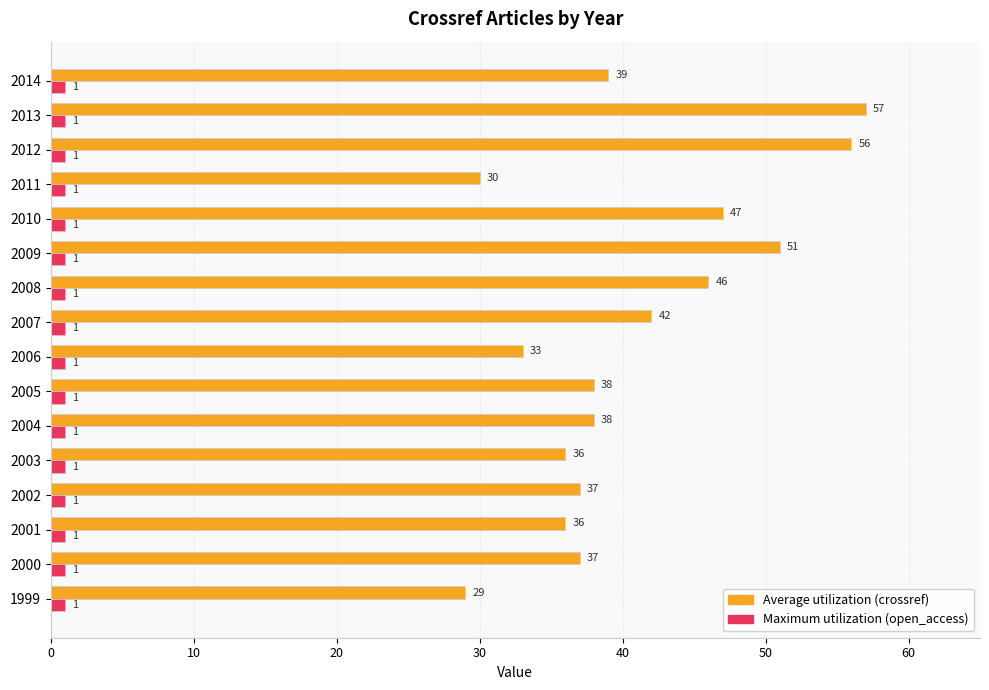

What is the spread (max minus min) of values at 1999?

28